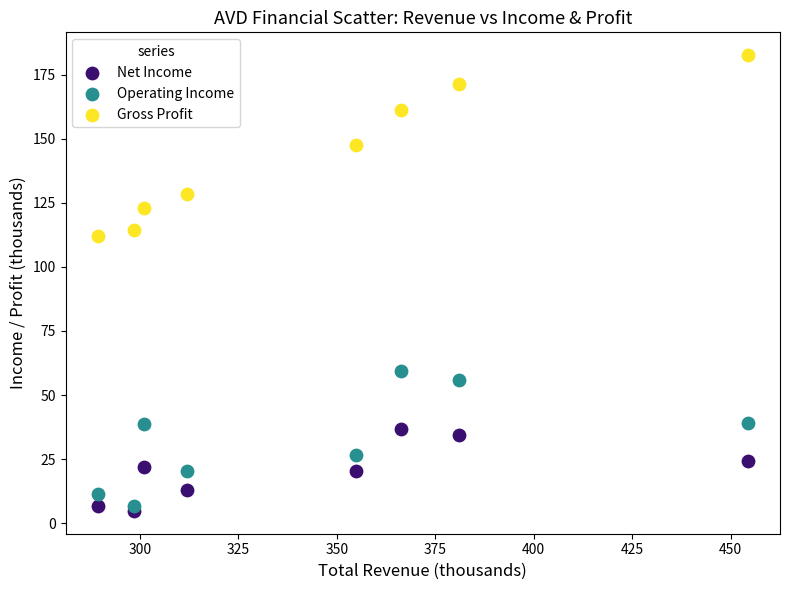

Across all series, what Y value is closest to 93?

111.9